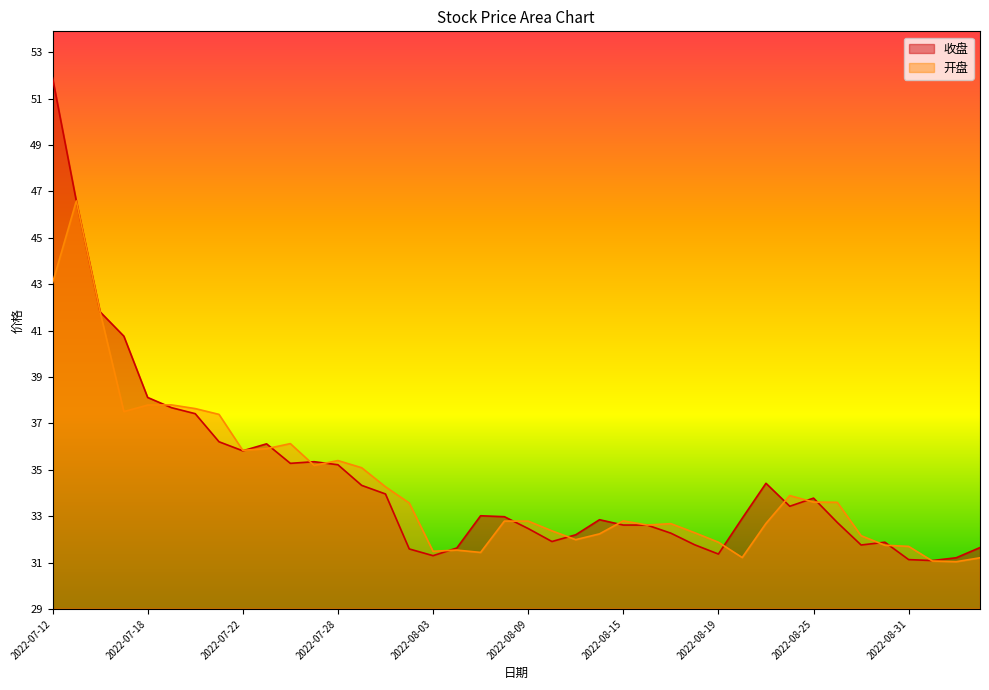

Reading left to right, extract all data points from this chart.

收盘: 51.9	46.6	41.8	40.8	38.1	37.7	37.4	36.2	35.8	36.1	35.3	35.4	35.2	34.3	34.0	31.6	31.3	31.6	33.0	33.0	32.5	31.9	32.2	32.9	32.6	32.6	32.3	31.8	31.4	32.9	34.4	33.4	33.8	32.7	31.8	31.9	31.1	31.1	31.2	31.6
开盘: 43.0	46.6	41.8	37.5	37.8	37.8	37.6	37.4	35.8	35.9	36.1	35.2	35.4	35.1	34.3	33.6	31.5	31.5	31.4	32.8	32.8	32.4	32.0	32.2	32.8	32.6	32.7	32.3	31.9	31.2	32.7	33.9	33.6	33.6	32.2	31.8	31.7	31.1	31.0	31.2